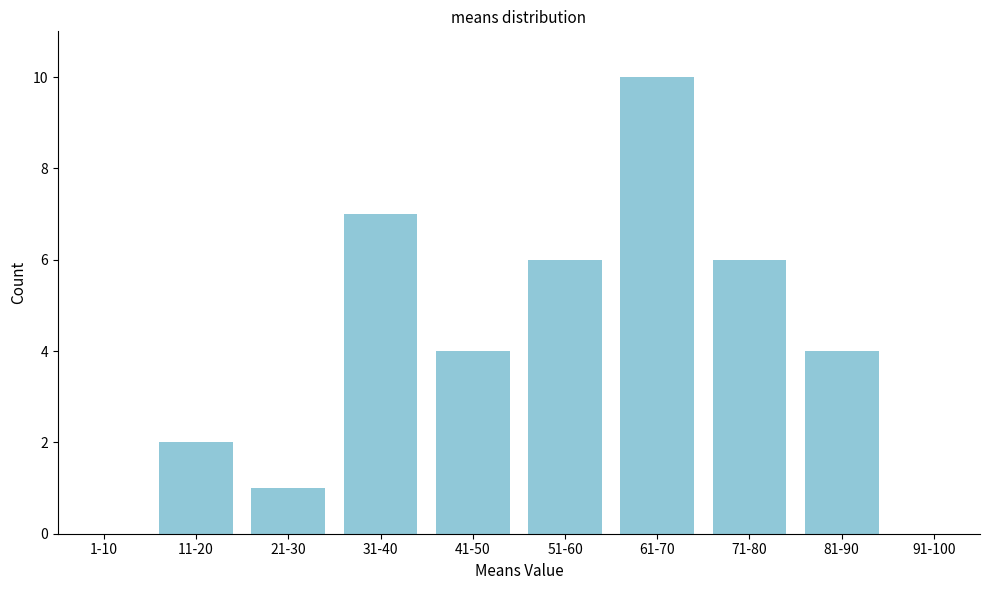

Reading right to left, what are all the values shown in this chart?

91-100=0	81-90=4	71-80=6	61-70=10	51-60=6	41-50=4	31-40=7	21-30=1	11-20=2	1-10=0